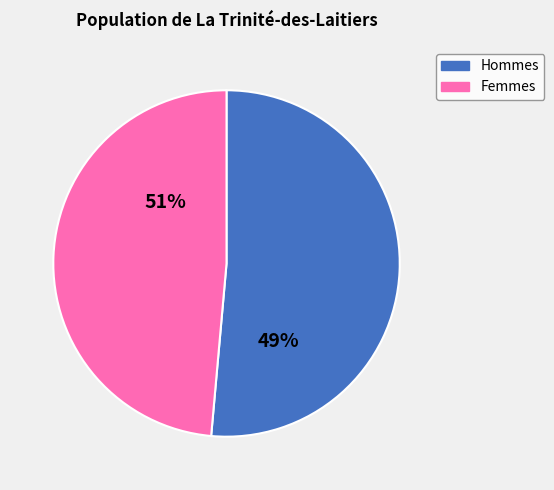

Combined, do 2.1 and 3.0 account for over 50%?

No